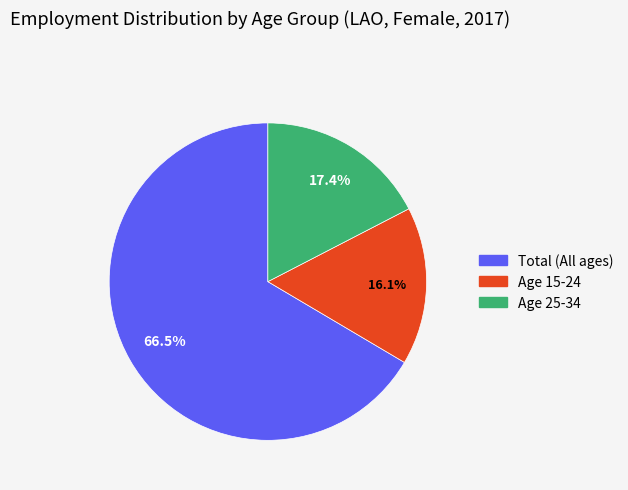

Is there any slice that represents more than half of the pie?

Yes